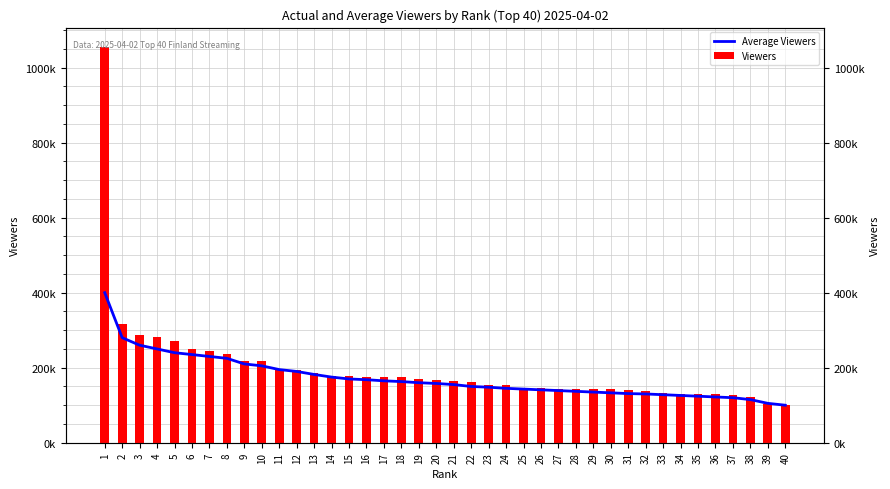

Which series has the largest total across all categories?

Viewers